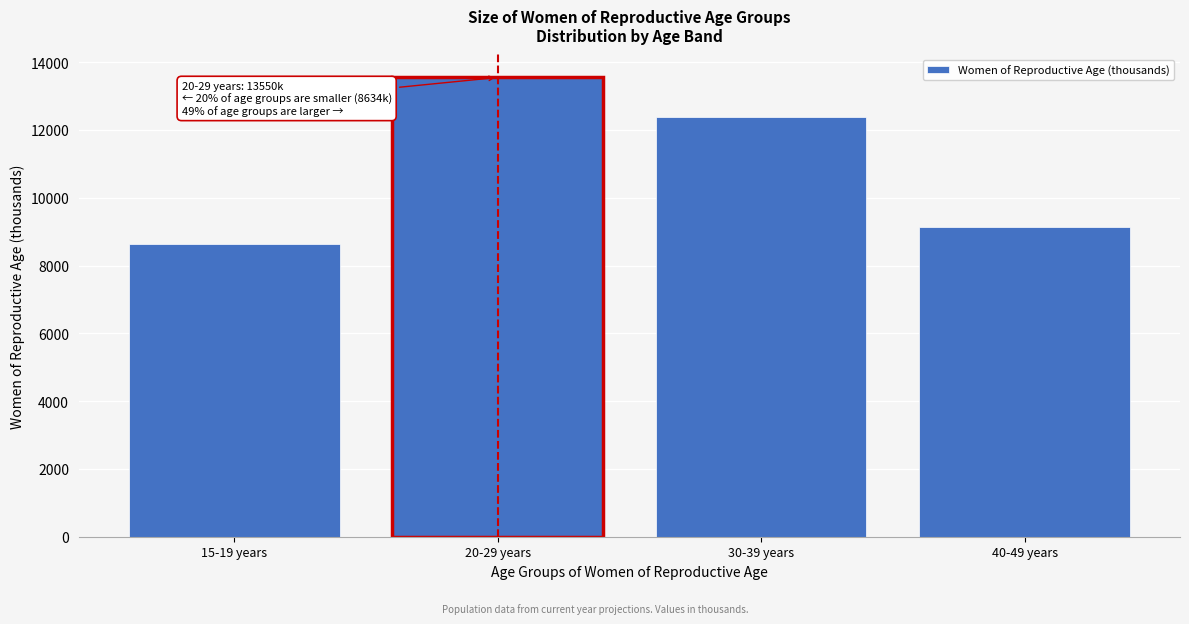

Reading left to right, what are all the values shown in this chart?

15-19 years=8634	20-29 years=13550	30-39 years=12394	40-49 years=9148